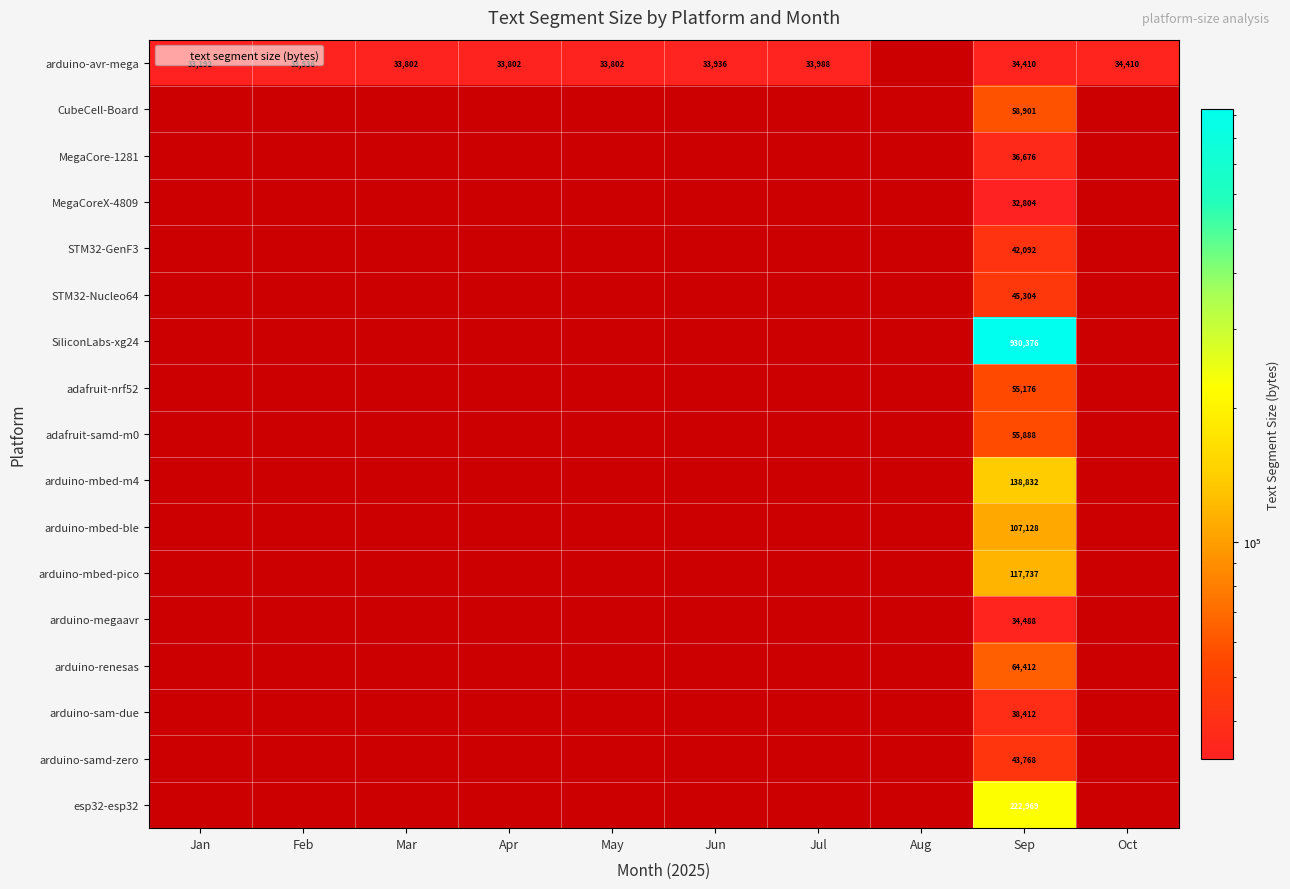

Which series has the largest range (max minus min)?

arduino-avr-mega